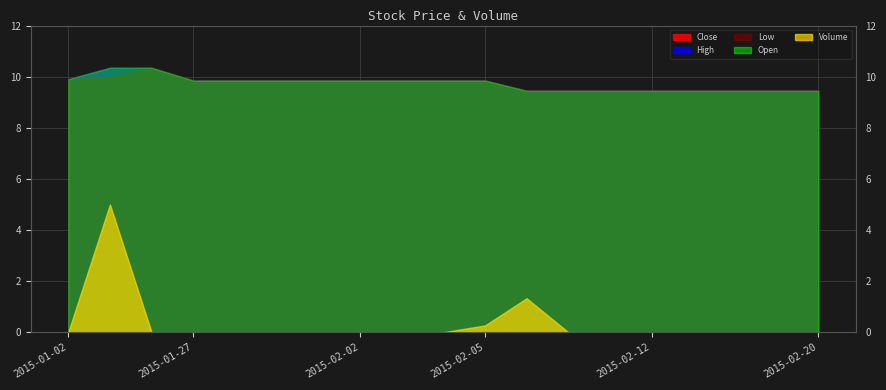

Which has a higher value, 2015-01-05 or 2015-02-18?

2015-01-05